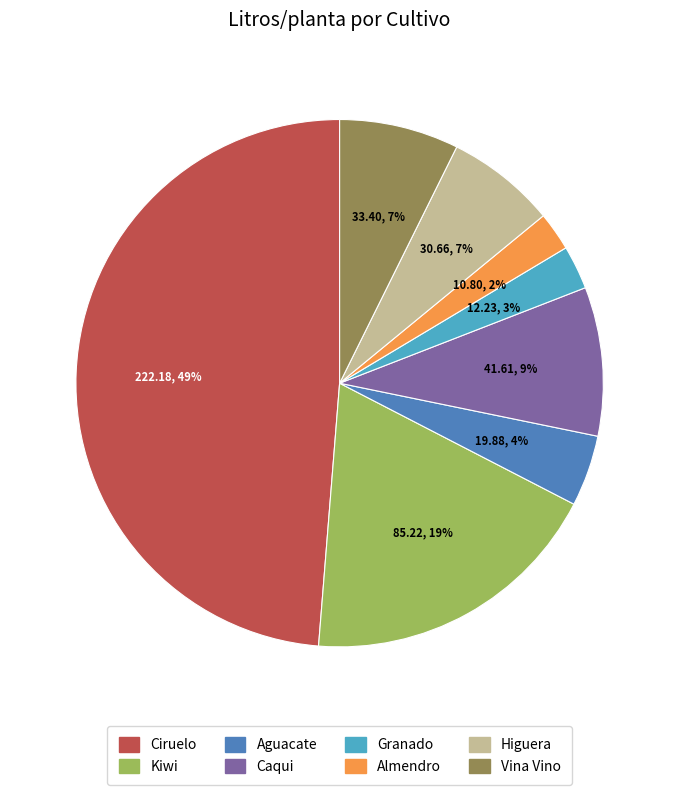

What percentage is the Aguacate slice, to the nearest percent?

4%